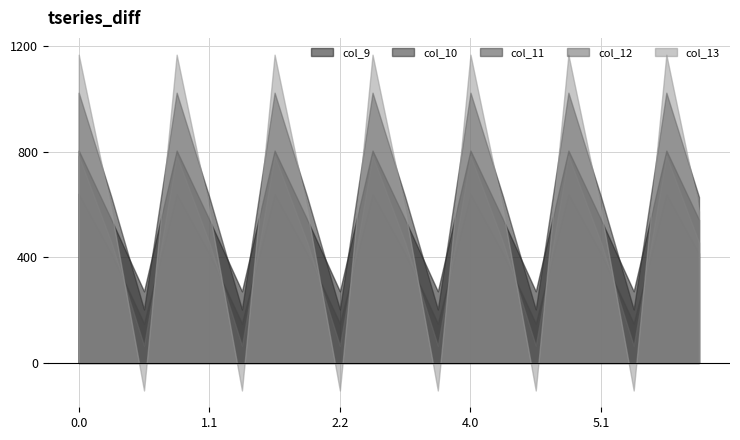

Reading right to left, extract all data points from this chart.

col_9: 6.1=542.1	6.0=804.0	5.2=271.1	5.1=542.1	5.0=804.0	4.2=271.1	4.1=542.1	4.0=804.0	3.2=271.1	3.1=542.1	3.0=804.0	2.2=271.1	2.1=542.1	2.0=804.0	1.2=271.1	1.1=542.1	1.0=804.0	0.2=271.1	0.1=542.1	0.0=804.0
col_10: 6.1=628.1	6.0=1023.2	5.2=202.5	5.1=628.1	5.0=1023.2	4.2=202.5	4.1=628.1	4.0=1023.2	3.2=202.5	3.1=628.1	3.0=1023.2	2.2=202.5	2.1=628.1	2.0=1023.2	1.2=202.5	1.1=628.1	1.0=1023.2	0.2=202.5	0.1=628.1	0.0=1023.2
col_11: 6.1=415.4	6.0=640.9	5.2=149.1	5.1=415.4	5.0=640.9	4.2=149.1	4.1=415.4	4.0=640.9	3.2=149.1	3.1=415.4	3.0=640.9	2.2=149.1	2.1=415.4	2.0=640.9	1.2=149.1	1.1=415.4	1.0=640.9	0.2=149.1	0.1=415.4	0.0=640.9
col_12: 6.1=456.1	6.0=784.4	5.2=65.2	5.1=456.1	5.0=784.4	4.2=65.2	4.1=456.1	4.0=784.4	3.2=65.2	3.1=456.1	3.0=784.4	2.2=65.2	2.1=456.1	2.0=784.4	1.2=65.2	1.1=456.1	1.0=784.4	0.2=65.2	0.1=456.1	0.0=784.4
col_13: 6.1=574.0	6.0=1167.2	5.2=-104.4	5.1=574.0	5.0=1167.2	4.2=-104.4	4.1=574.0	4.0=1167.2	3.2=-104.4	3.1=574.0	3.0=1167.2	2.2=-104.4	2.1=574.0	2.0=1167.2	1.2=-104.4	1.1=574.0	1.0=1167.2	0.2=-104.4	0.1=574.0	0.0=1167.2